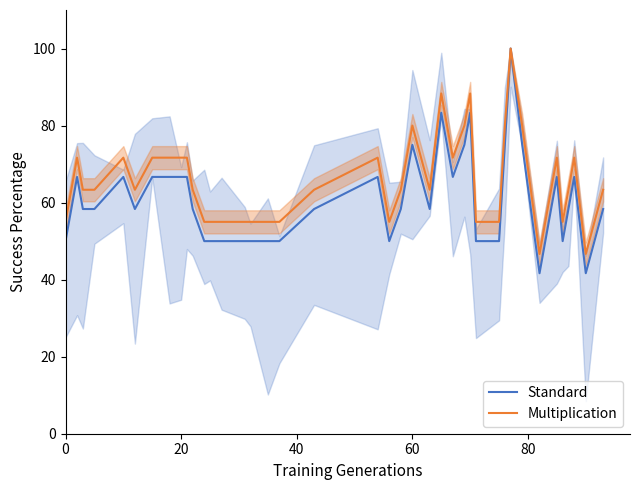

What is the minimum value for Multiplication?

46.7